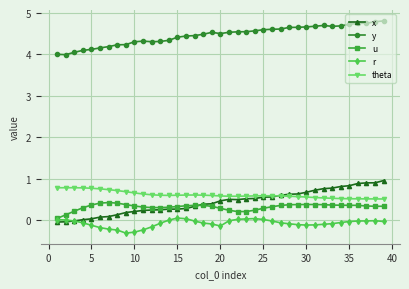

What is the value of the x point at the 20th from the left?

0.5